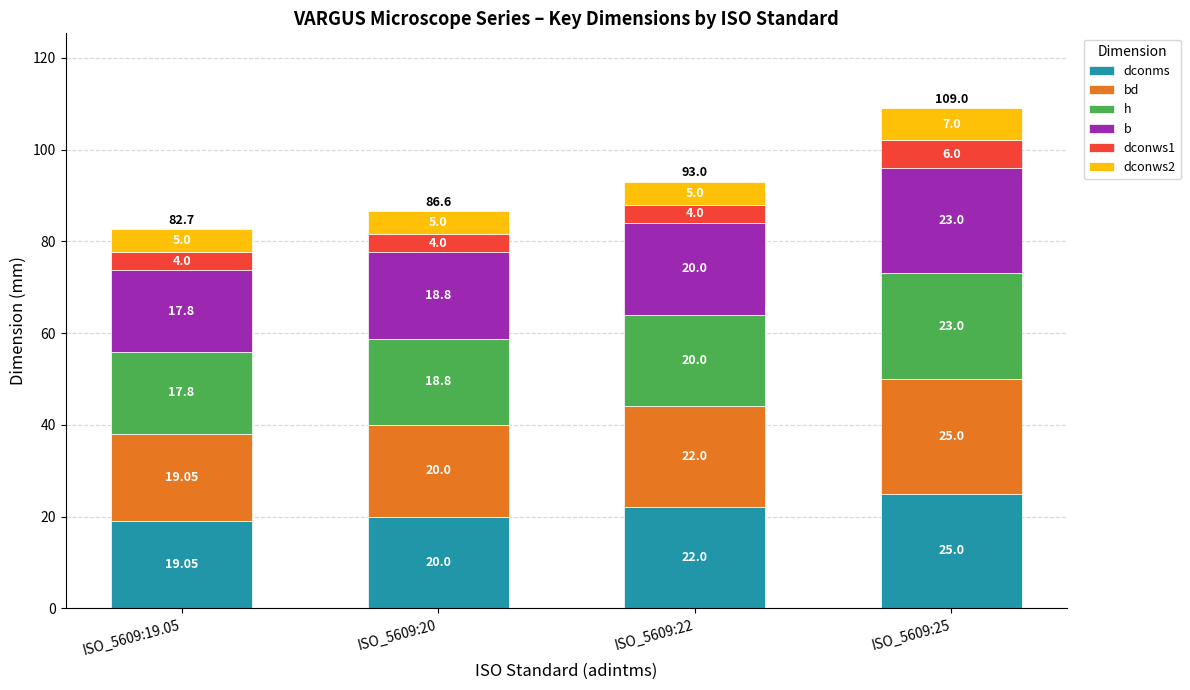

At which category is the sum across all series the highest?

ISO_5609:25